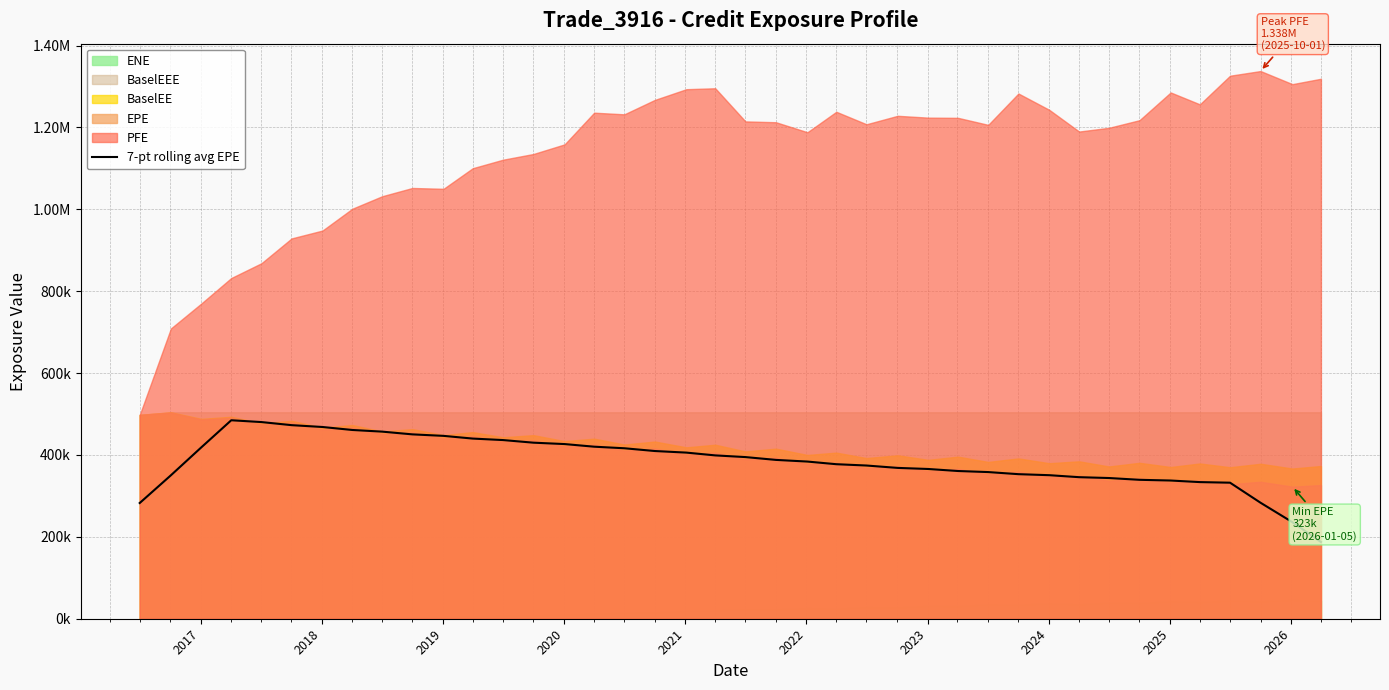

What is the average value?

384313.4